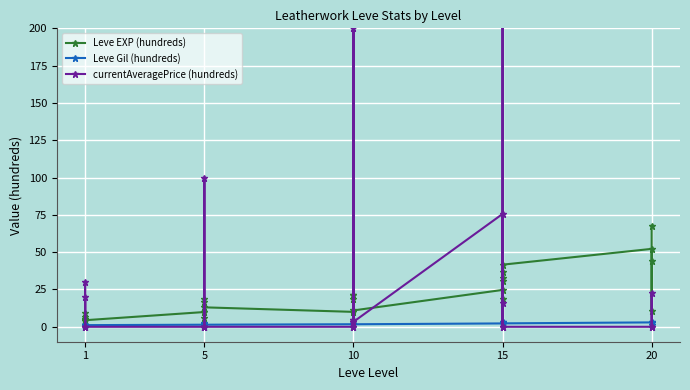

What is the sum of all Leve EXP (hundreds) values?

555.2